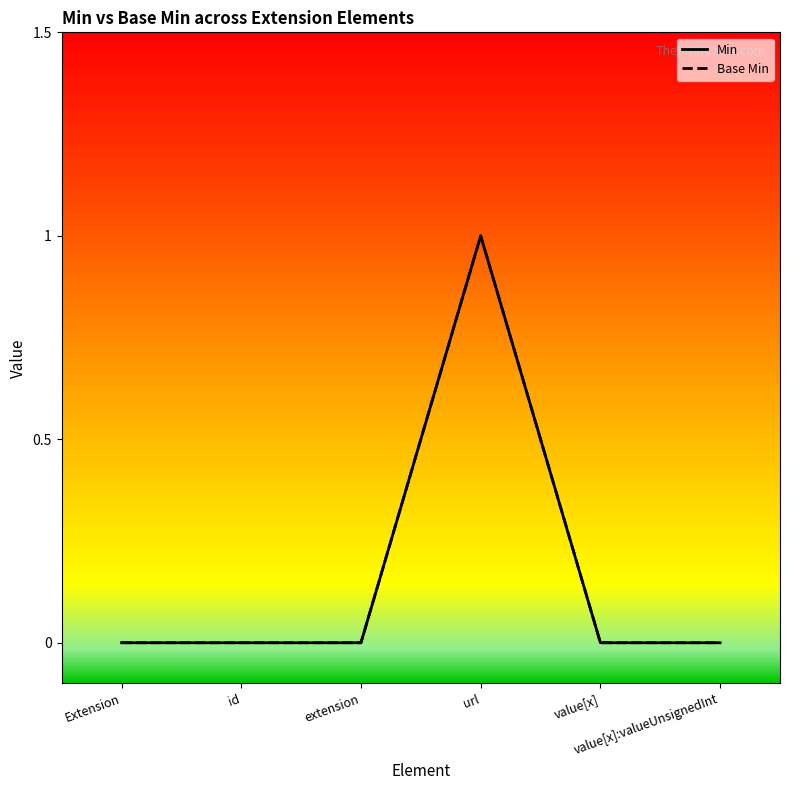

Reading right to left, list all the values displayed in this chart.

Min: value[x]:valueUnsignedInt=0	value[x]=0	url=1	extension=0	id=0	Extension=0
Base Min: value[x]:valueUnsignedInt=0	value[x]=0	url=1	extension=0	id=0	Extension=0